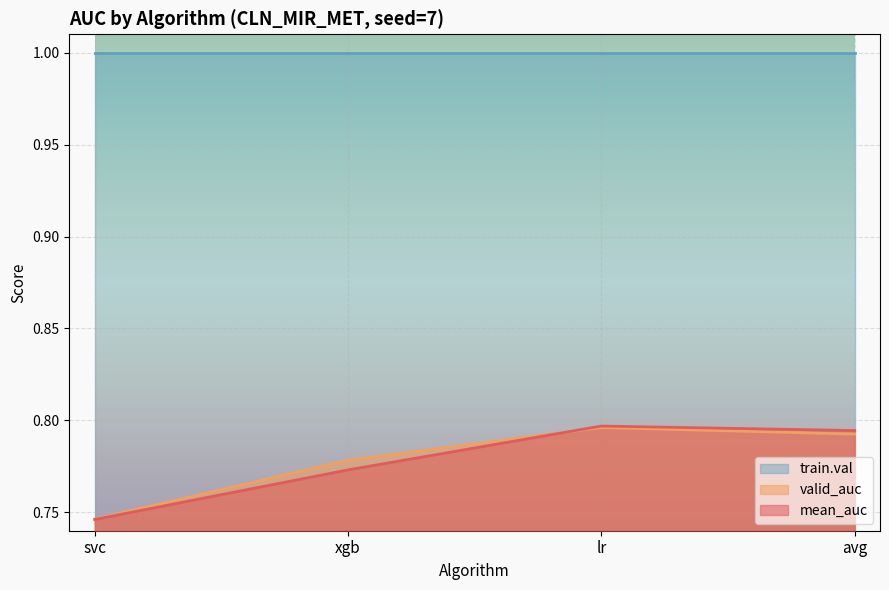

What are all the series names shown in the legend?

train.val, valid_auc, mean_auc